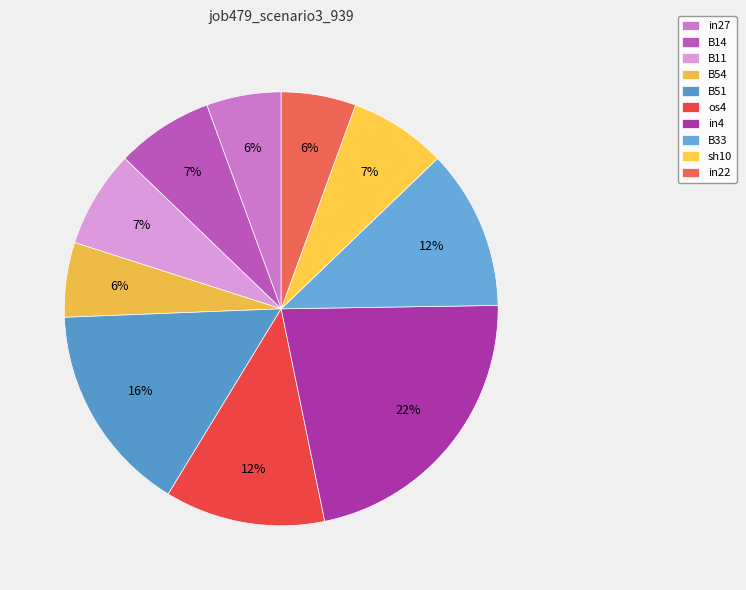

Count the number of slices in the pie.

10